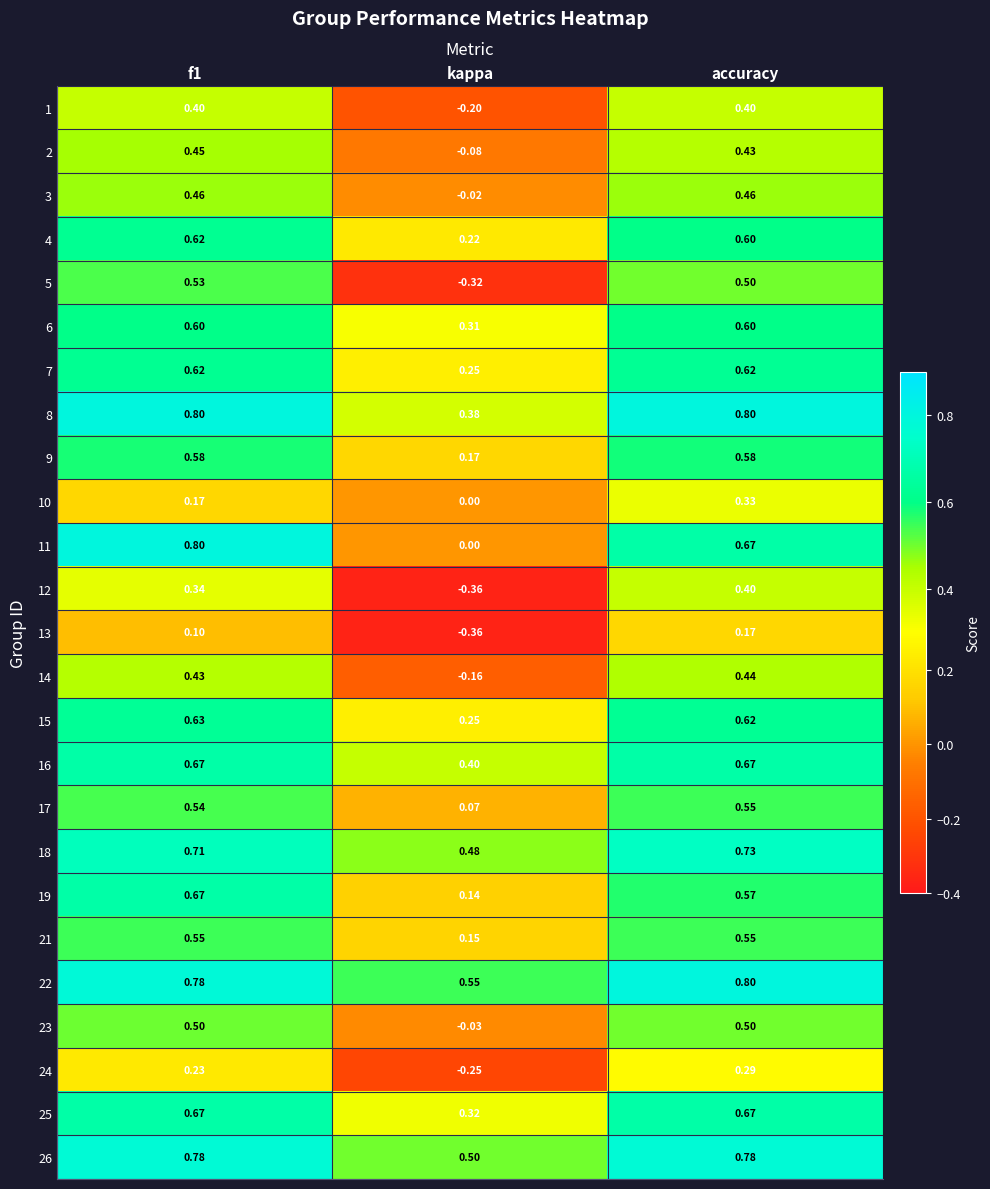

Count the number of categories in the chart.

3